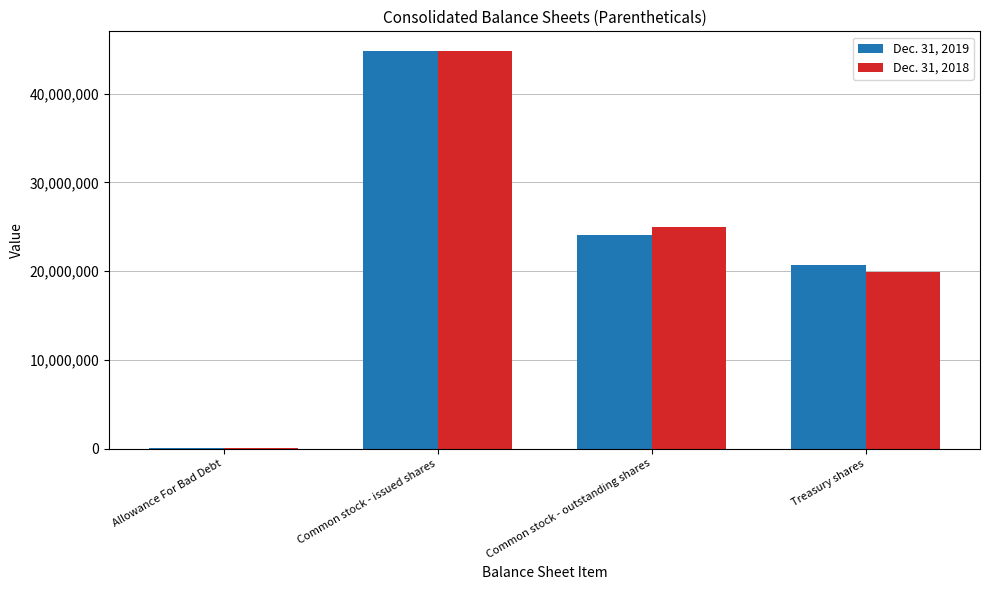

The Dec. 31, 2019 series shows 24125317 at Common stock - outstanding shares. True or false?

True